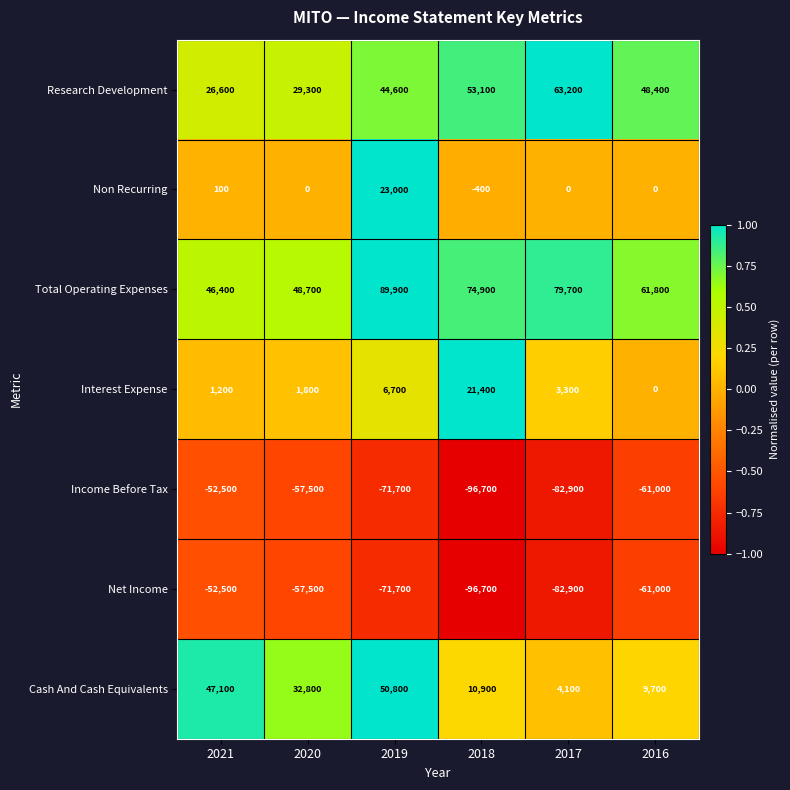

The Net Income series shows -82900 at 2017. True or false?

True